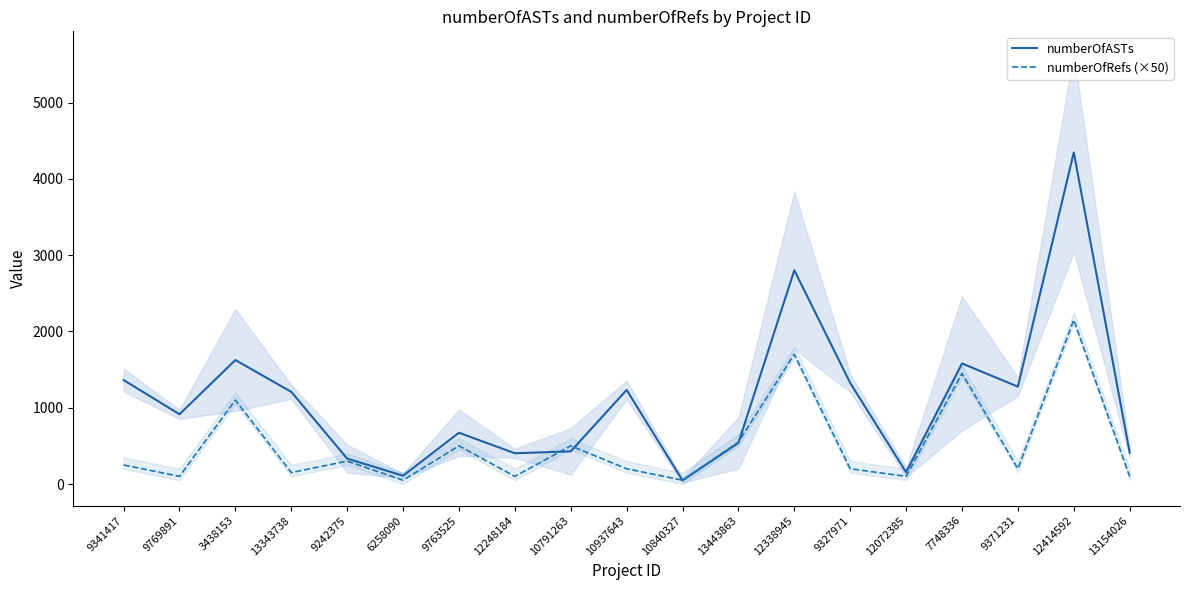

What is the lowest value of the numberOfASTs series?

47